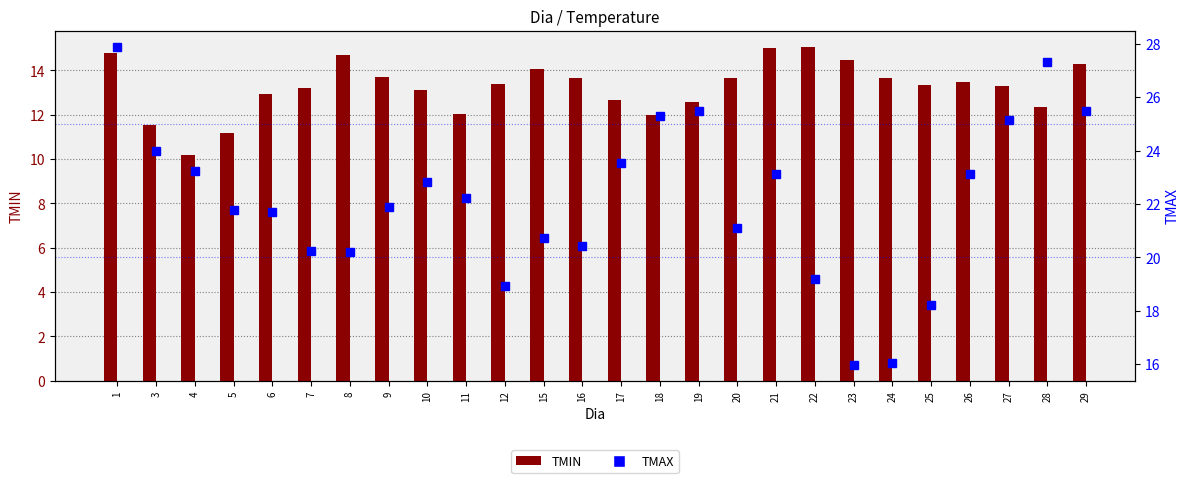

What is the value of the TMIN bar at the 17th from the left?

13.7